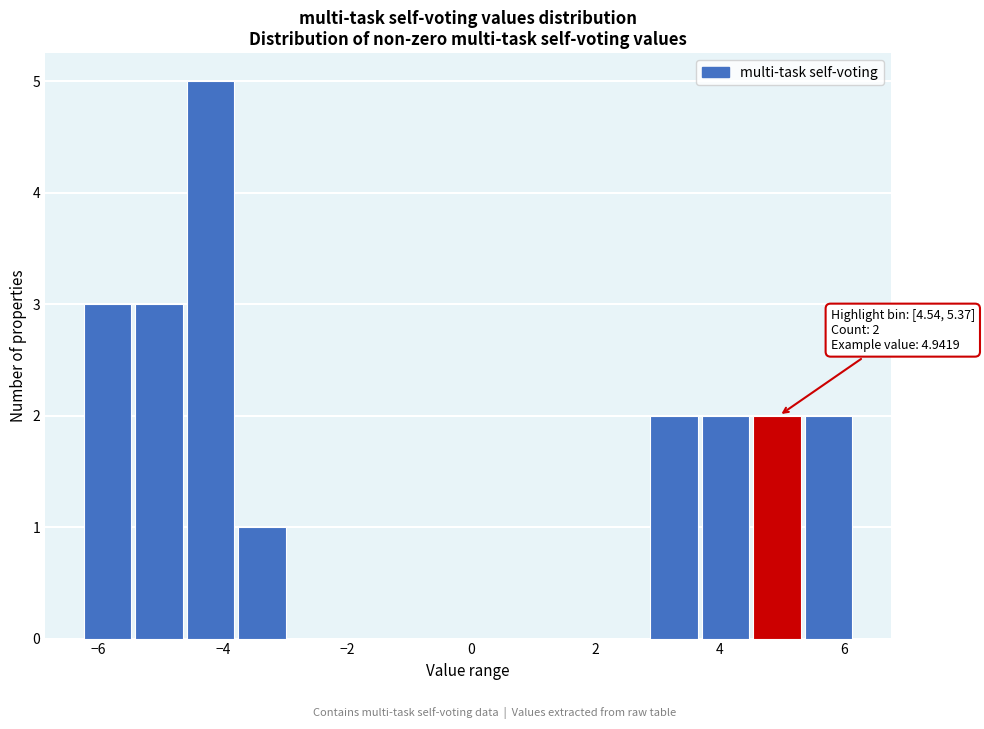

Which range on the x-axis has the tallest bar?

-4.6 to -3.8